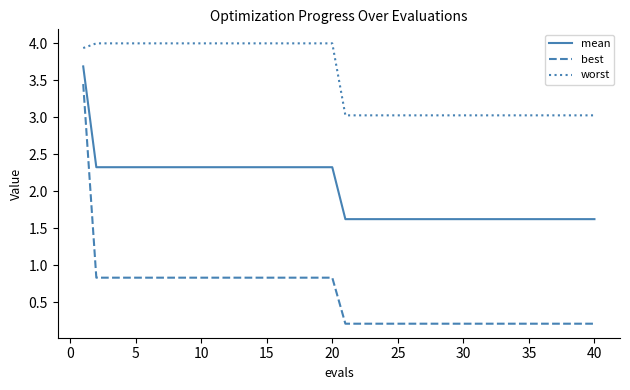

What is the difference between the maximum and minimum values in the worst series?

1.0